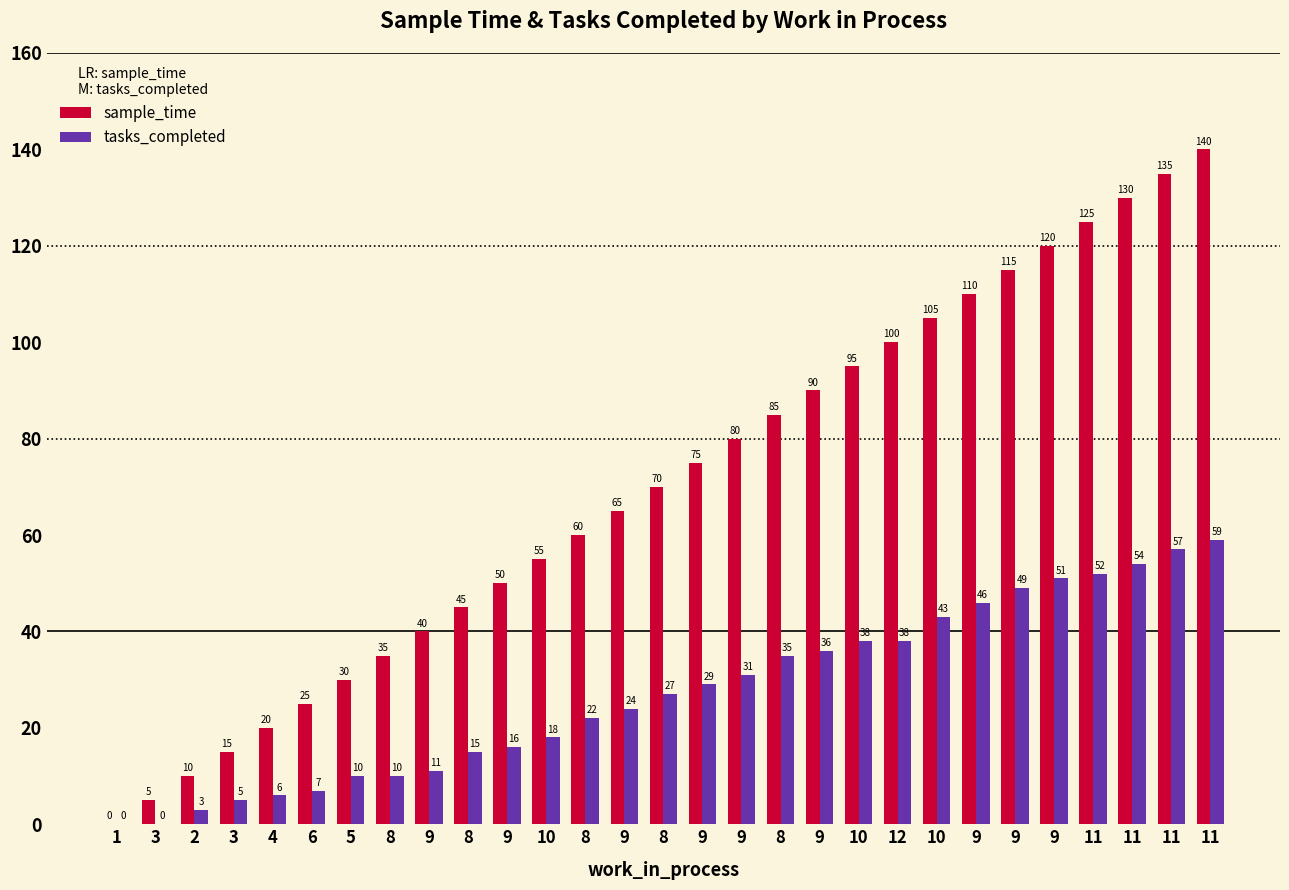

Reading left to right, what are all the values shown in this chart?

sample_time: 0	5	10	15	20	25	30	35	40	45	50	55	60	65	70	75	80	85	90	95	100	105	110	115	120	125	130	135	140
tasks_completed: 0	0	3	5	6	7	10	10	11	15	16	18	22	24	27	29	31	35	36	38	38	43	46	49	51	52	54	57	59